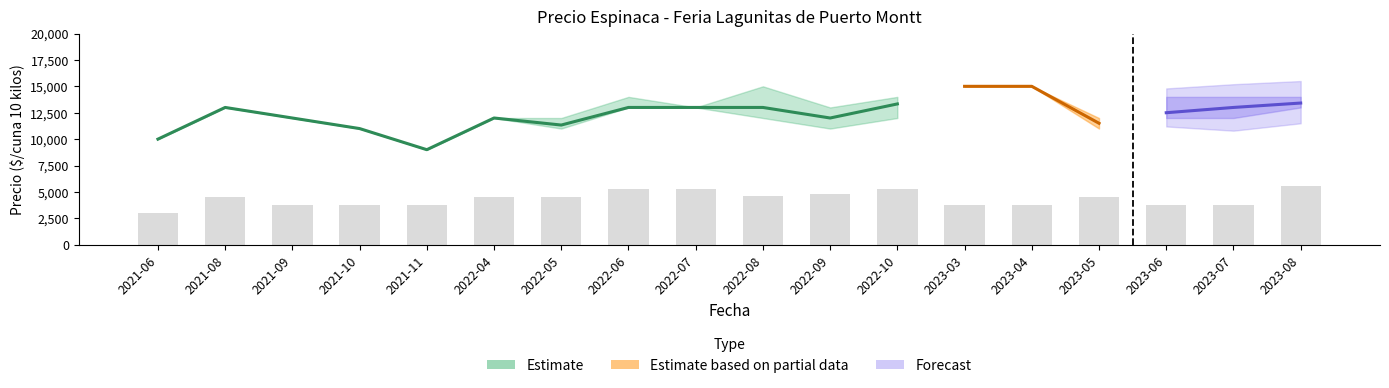

Reading left to right, extract all data points from this chart.

Precio promedio ponderado: 2021-06=10000	2021-08=13000	2021-09=12000	2021-10=11000	2021-11=9000	2022-04=12000	2022-05=11333	2022-06=13000	2022-07=13000	2022-08=13000	2022-09=12000	2022-10=13333	2023-03=15000	2023-04=15000	2023-05=11500	2023-06=12500	2023-07=13000	2023-08=13417
Precio minimo: 2021-06=10000	2021-08=13000	2021-09=12000	2021-10=11000	2021-11=9000	2022-04=12000	2022-05=11000	2022-06=13000	2022-07=13000	2022-08=12000	2022-09=11000	2022-10=12000	2023-03=15000	2023-04=15000	2023-05=11000	2023-06=12000	2023-07=12000	2023-08=13000
Precio maximo: 2021-06=10000	2021-08=13000	2021-09=12000	2021-10=11000	2021-11=9000	2022-04=12000	2022-05=12000	2022-06=14000	2022-07=13000	2022-08=15000	2022-09=13000	2022-10=14000	2023-03=15000	2023-04=15000	2023-05=12000	2023-06=14000	2023-07=14000	2023-08=14000
Volumen: 2021-06=20	2021-08=30	2021-09=25	2021-10=25	2021-11=25	2022-04=30	2022-05=30	2022-06=35	2022-07=35	2022-08=31	2022-09=32	2022-10=35	2023-03=25	2023-04=25	2023-05=30	2023-06=25	2023-07=25	2023-08=37